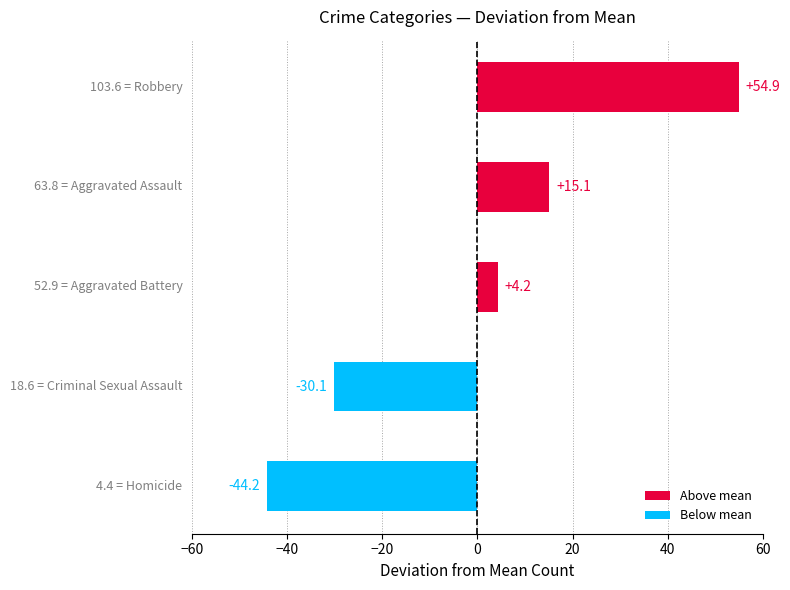

What is the difference between the maximum and minimum values?

99.1